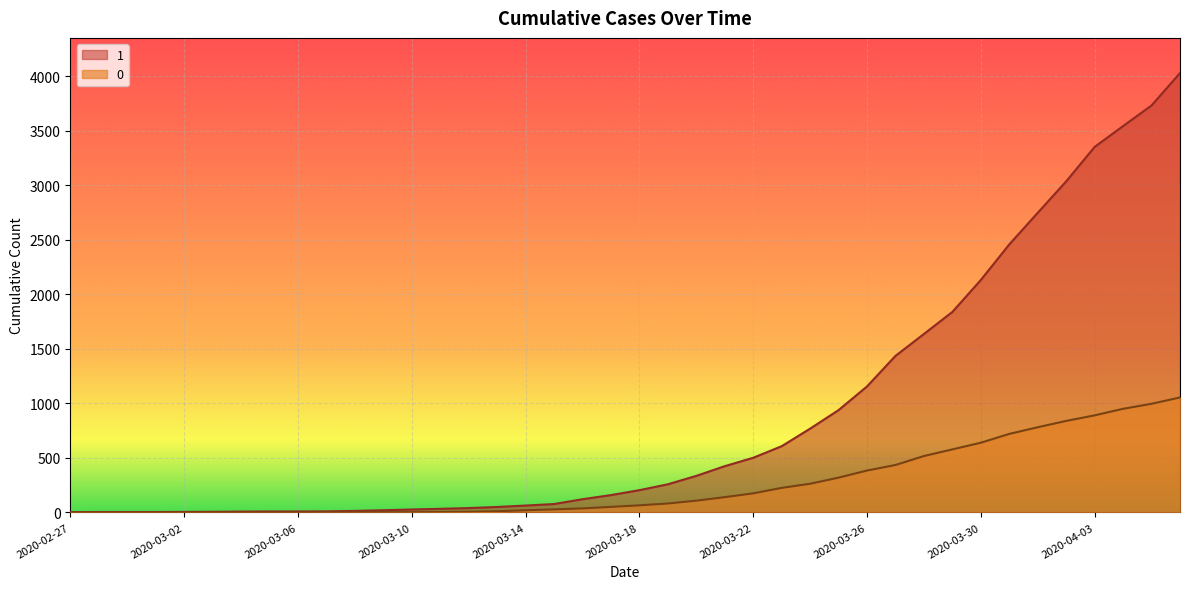

What position from the left is 2020-03-29?

32